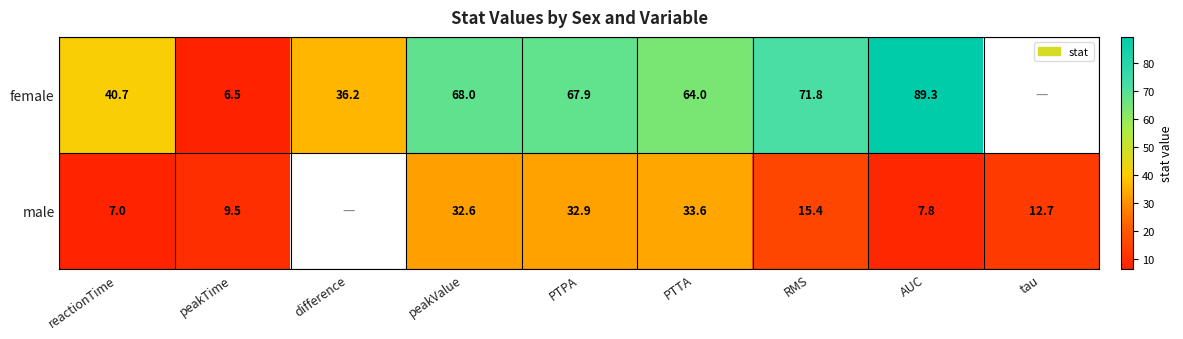

Is the value of male at peakValue greater than the value of female at PTPA?

No